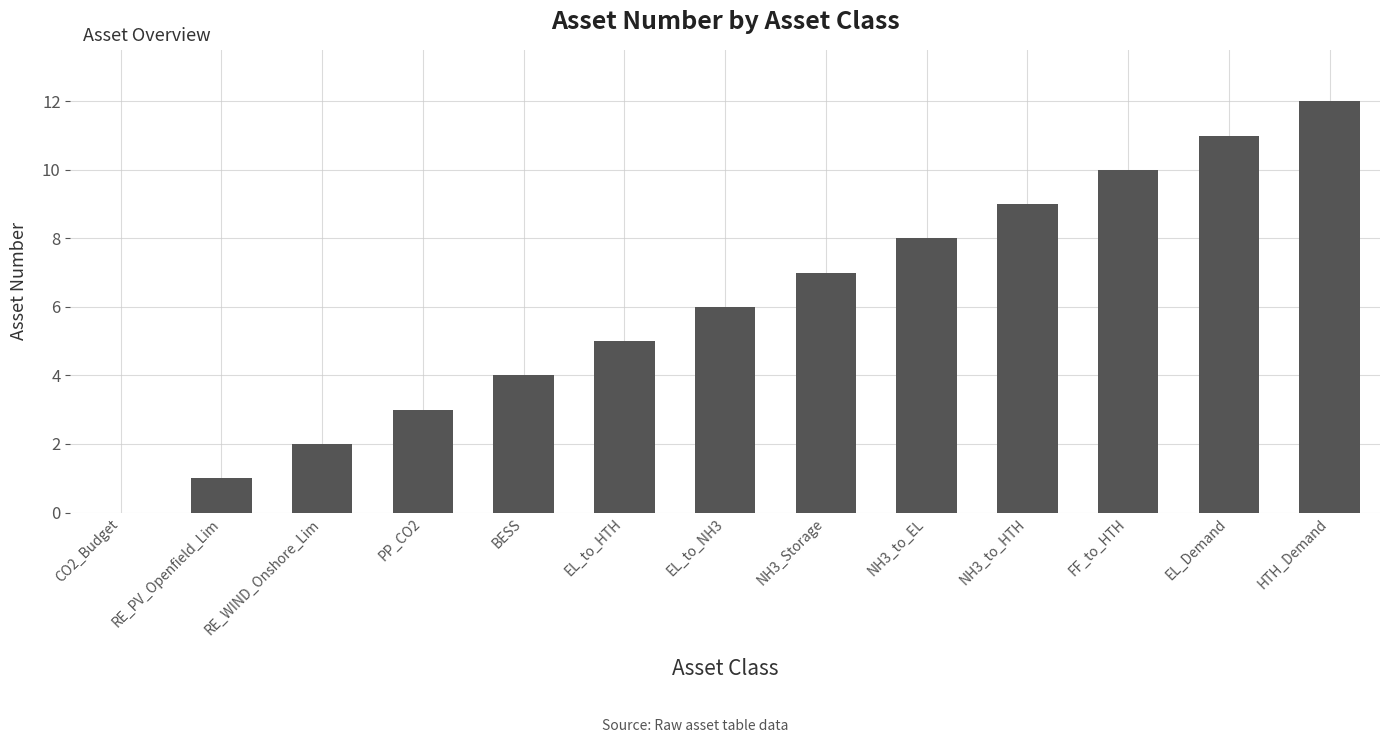

At which category does the chart reach its peak across all series?

HTH_Demand